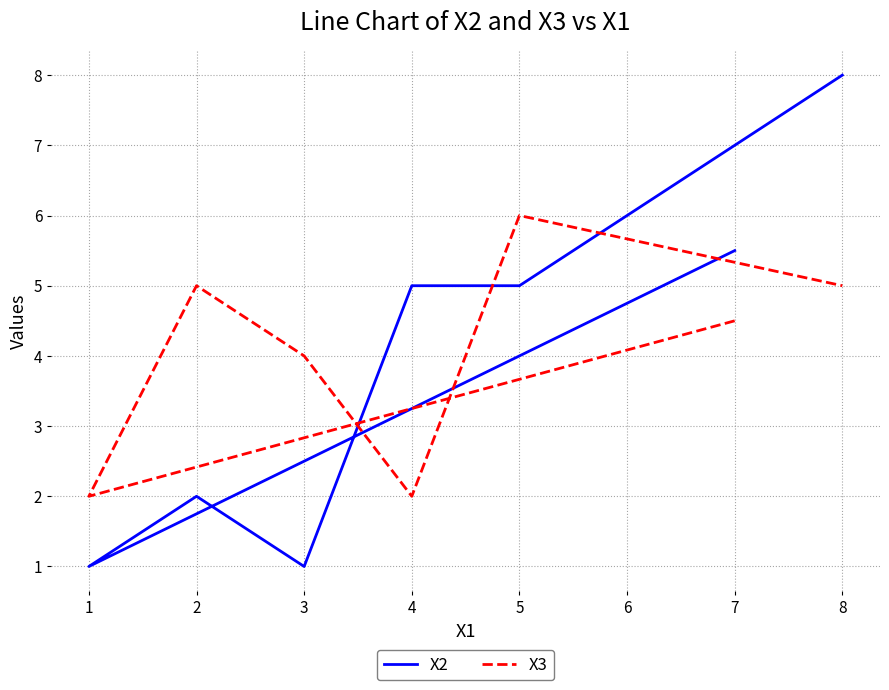

Reading right to left, extract all data points from this chart.

X2: 8=8.0	7=5.5	5=5.0	4=5.0	3=1.0	2=2.0	1=1.0
X3: 8=5.0	7=4.5	5=6.0	4=2.0	3=4.0	2=5.0	1=2.0